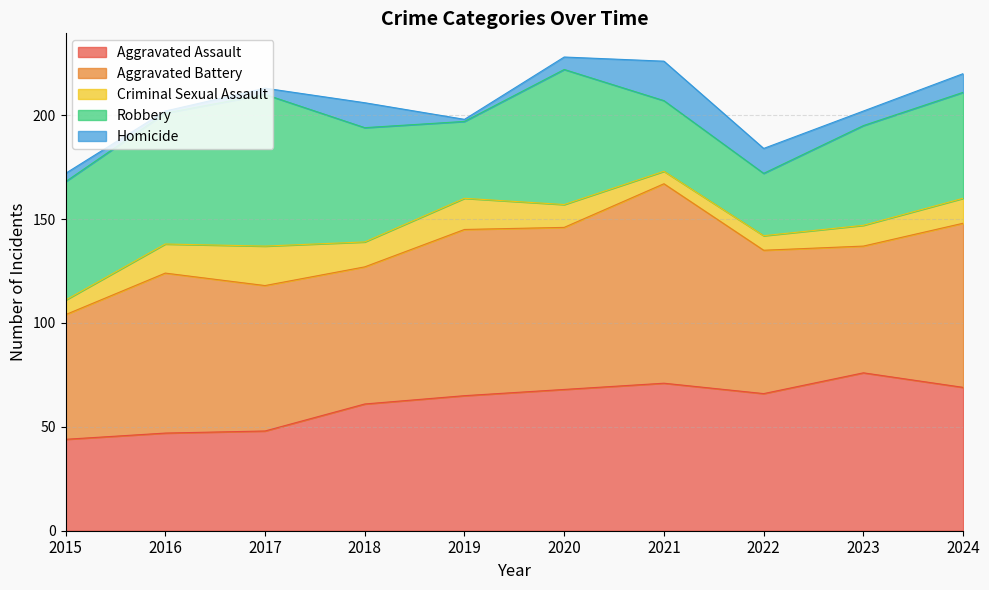

How many interior local valleys does the Homicide series have?

3